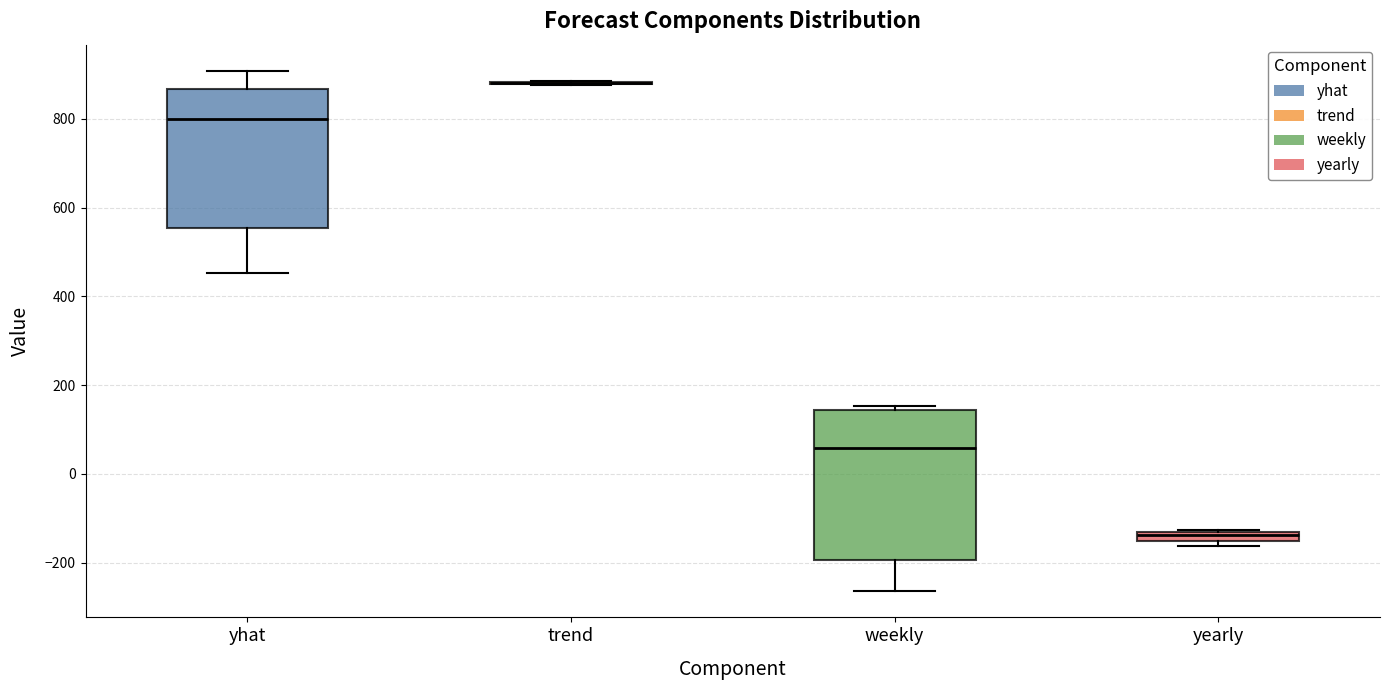

Which box is the tallest, from its lower edge to its upper edge?

weekly